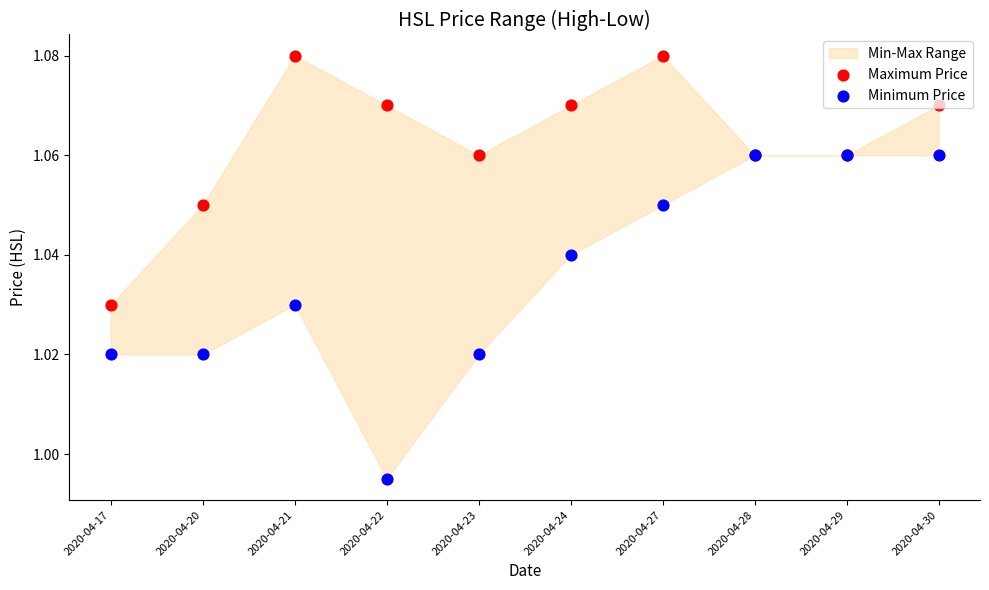

Which series has the largest total across all categories?

Maximum Price